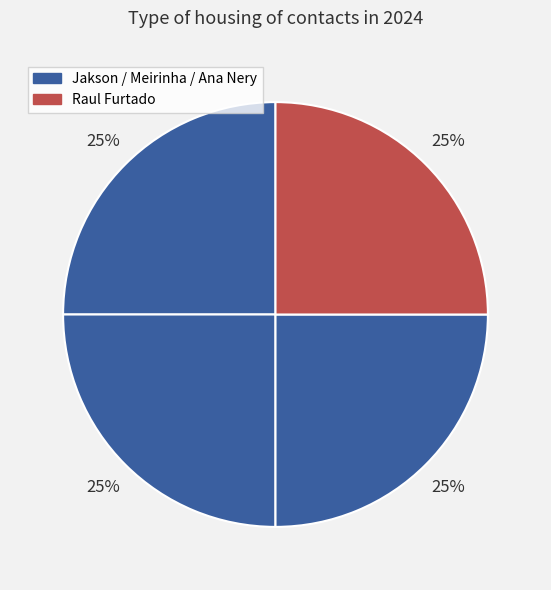

Does any single category account for the majority?

No